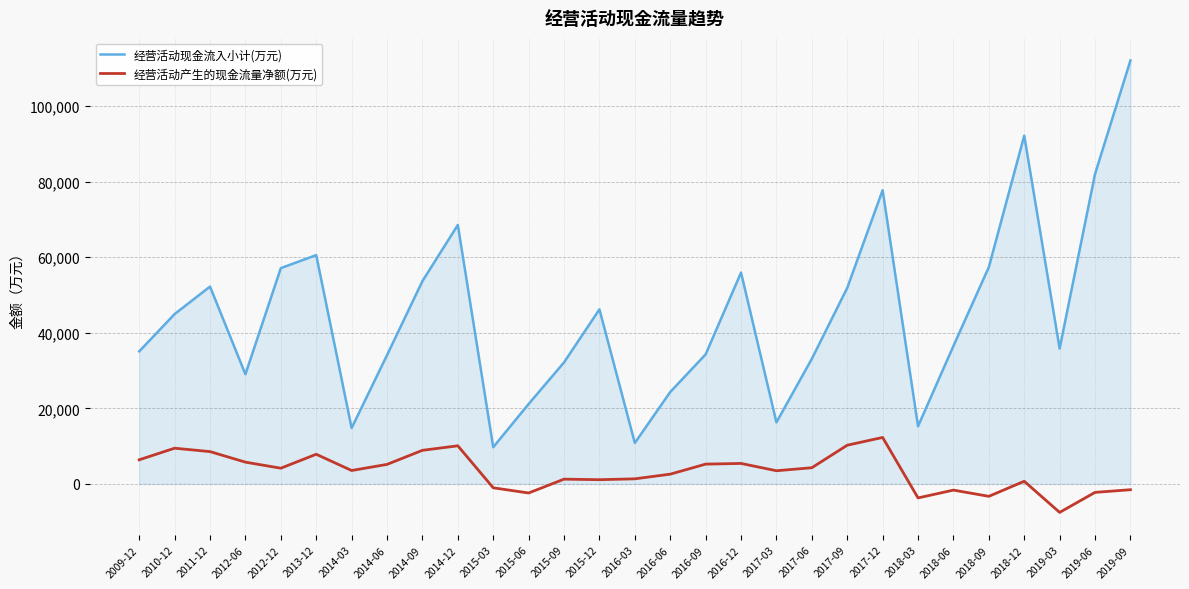

Rank the series by their maximum value, from highest to lowest.

经营活动现金流入小计(万元), 经营活动产生的现金流量净额(万元)